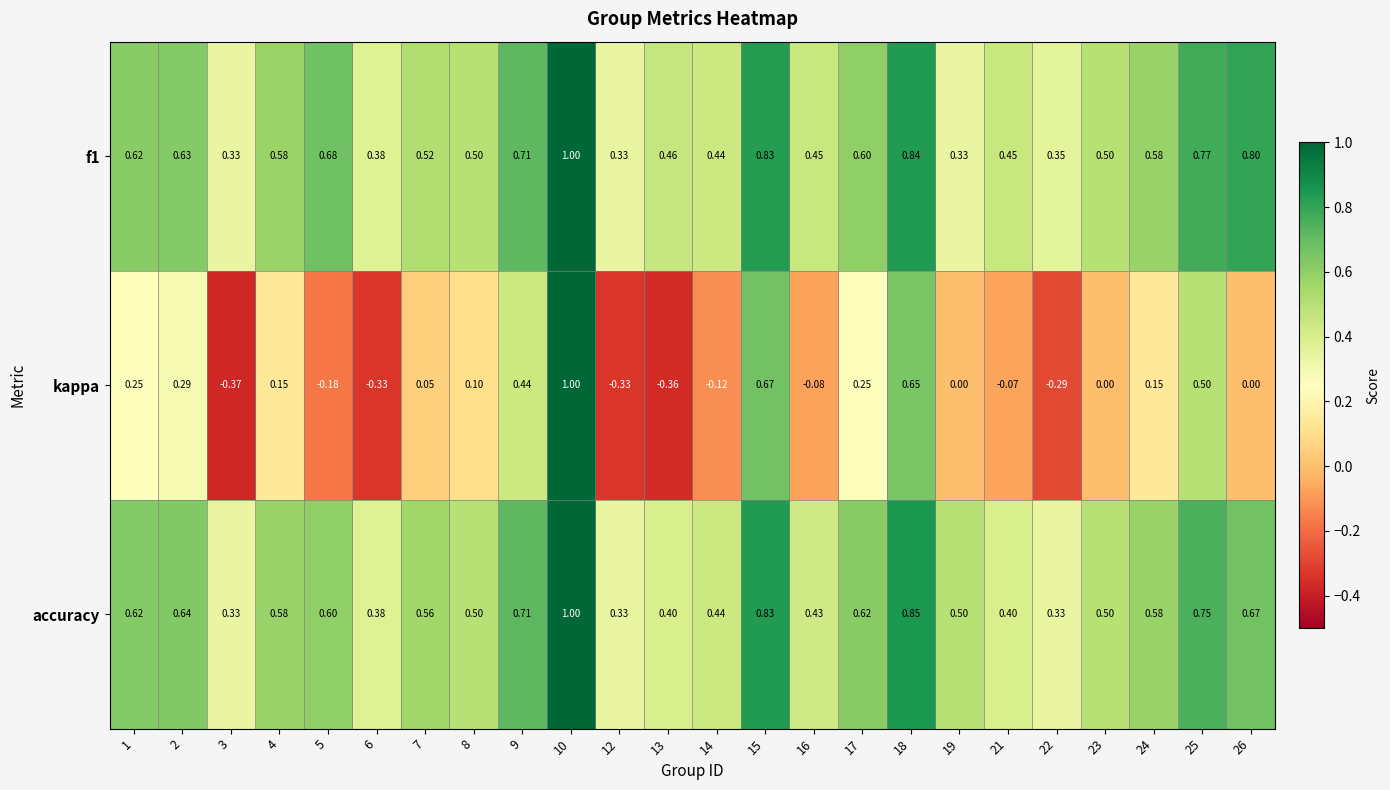

Which series has the widest spread of values?

kappa